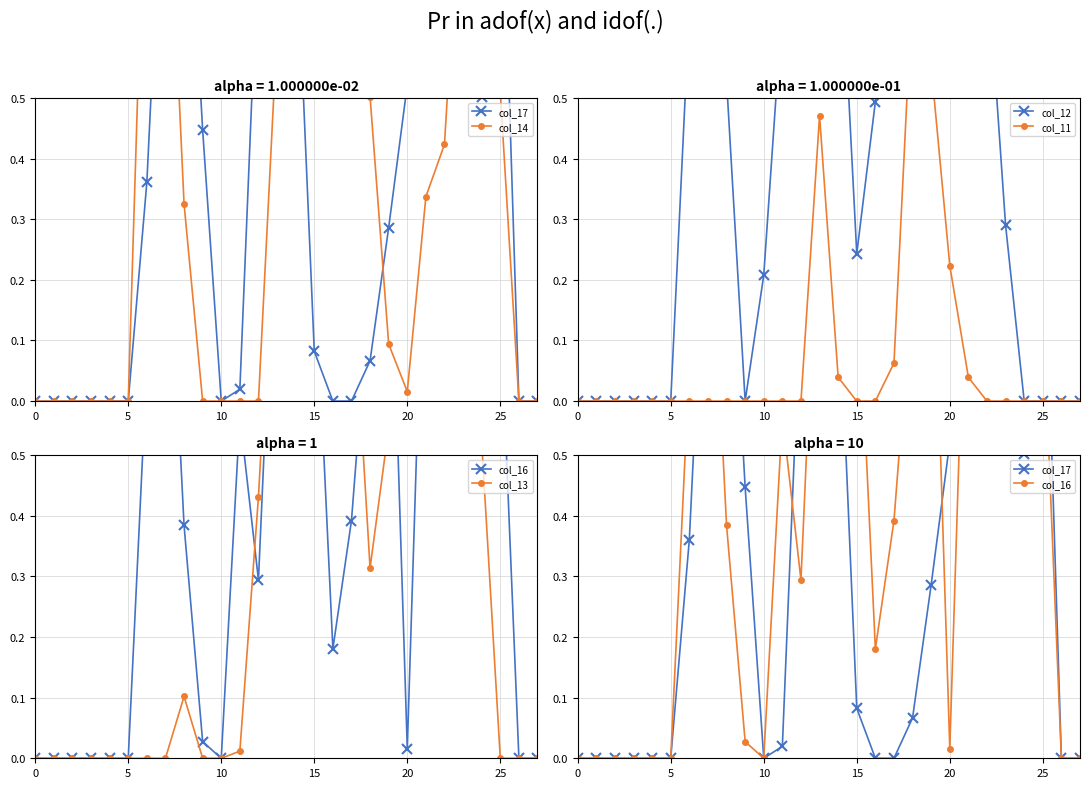

Is it true that col_12 equals 0.2 at 8?

False